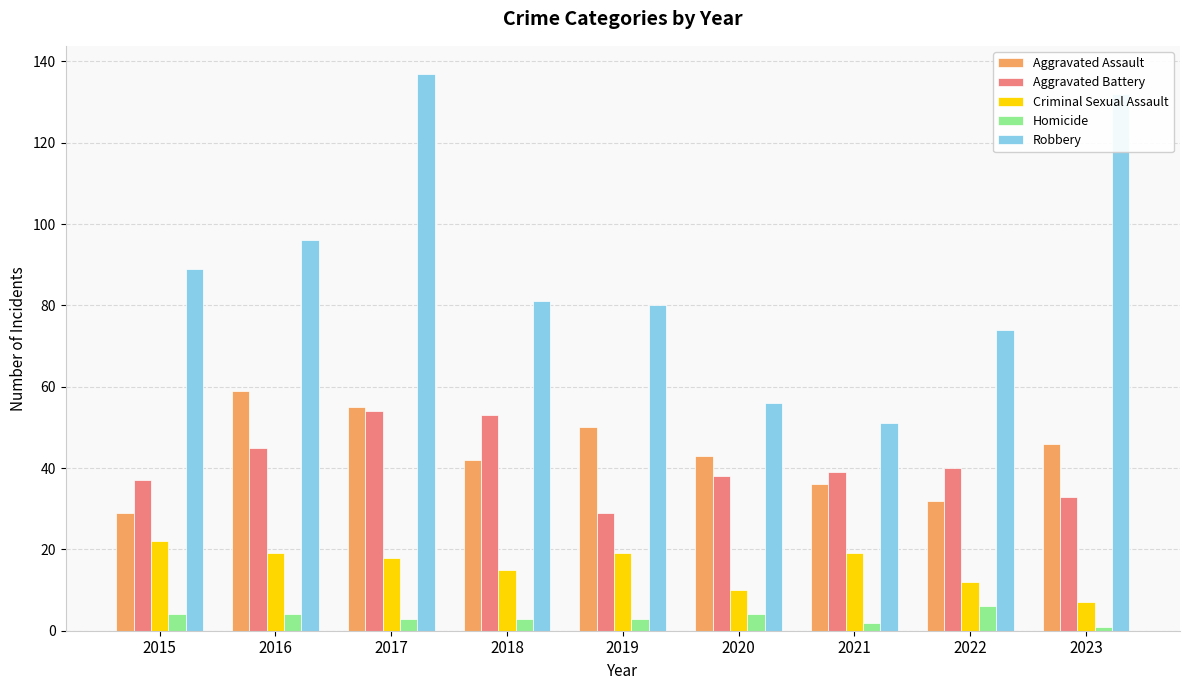

Where is Robbery nearest to the value 94?

2016